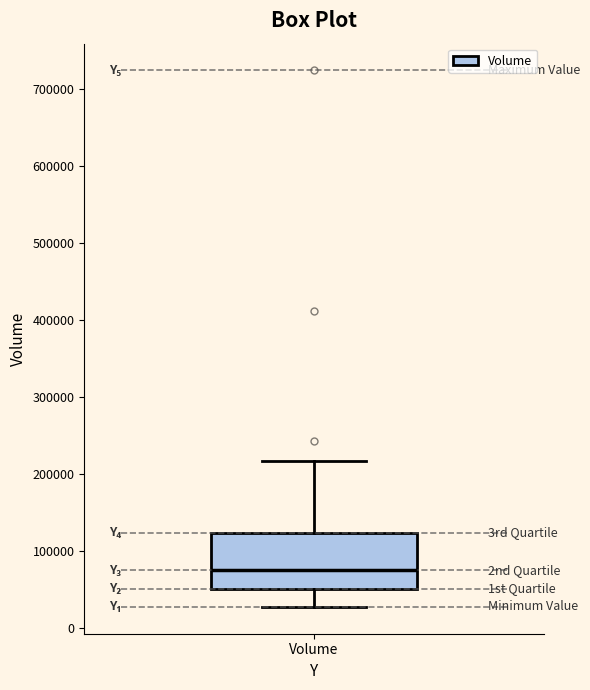

Read this box plot against the y-axis: the position of the median line, the range covered by the box, and the ends of both whiskers. The values are not printed on the chart, so give them approximately, as read against the axis.

median 70000, box 50000 to 120000, whiskers 30000 to 220000